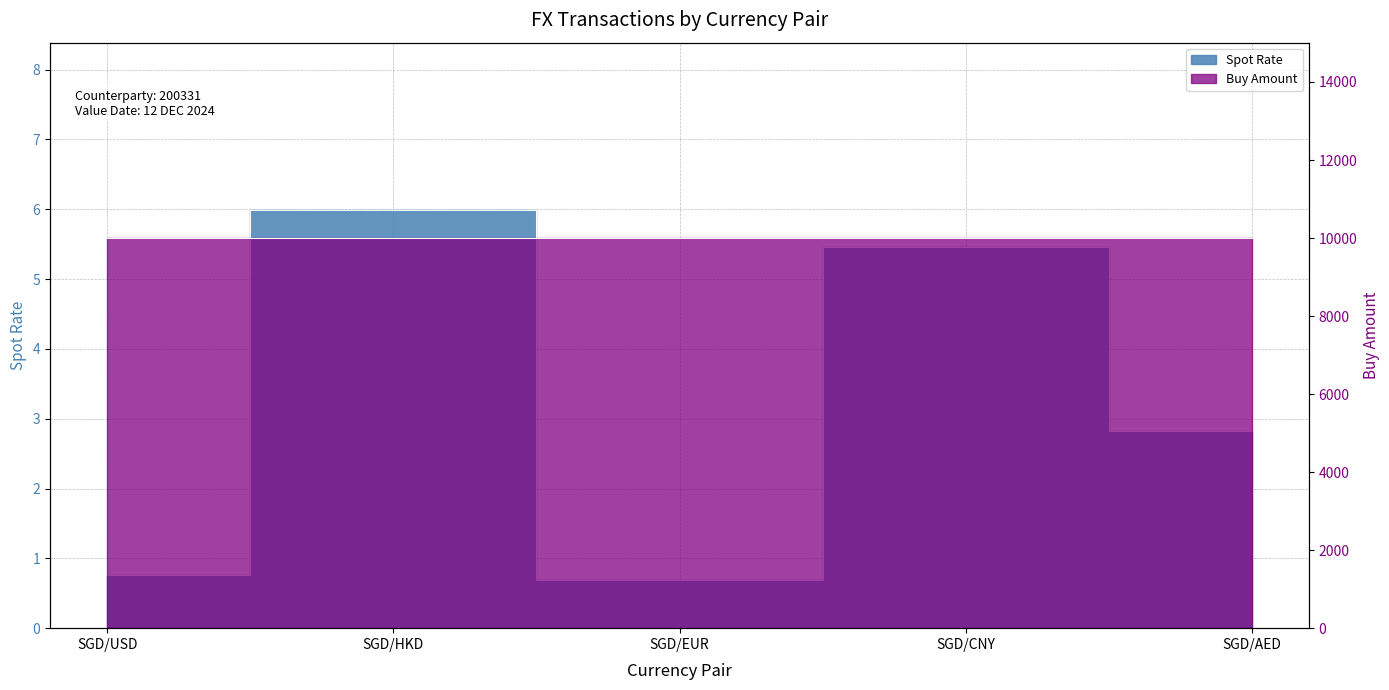

List the series in order of their peak value, highest first.

Buy Amount, Spot Rate